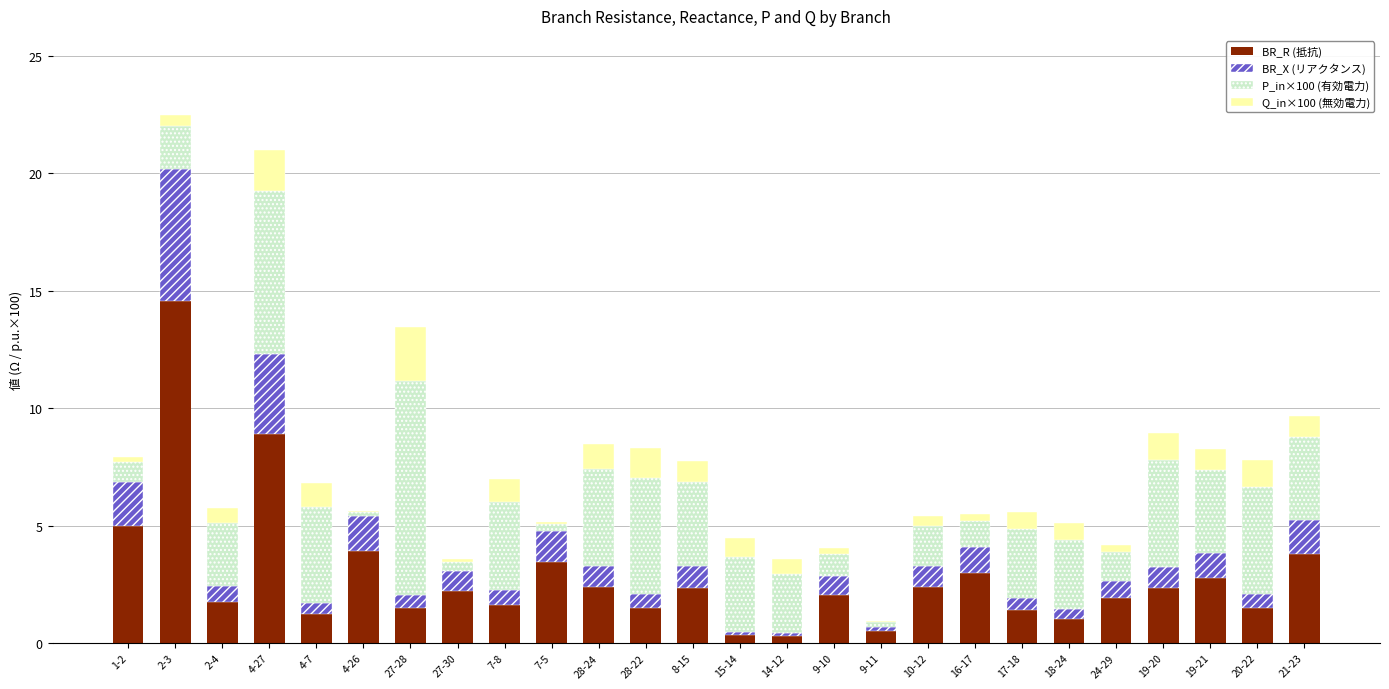

Count the number of categories in the chart.

26